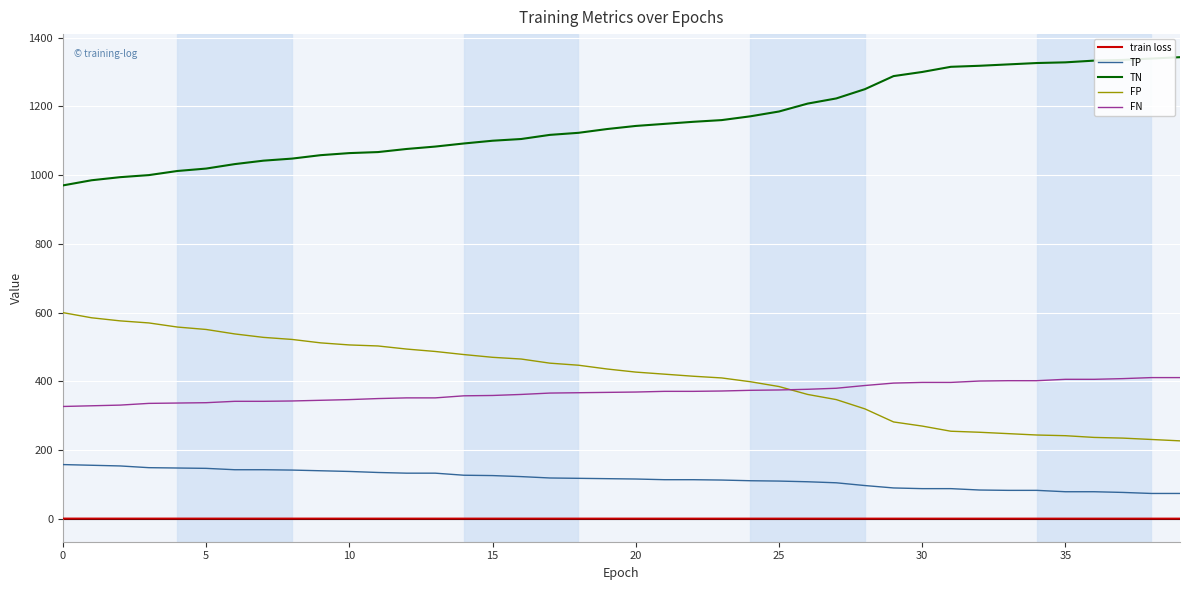

What is the difference between the maximum and second lowest values in the train loss series?

0.1